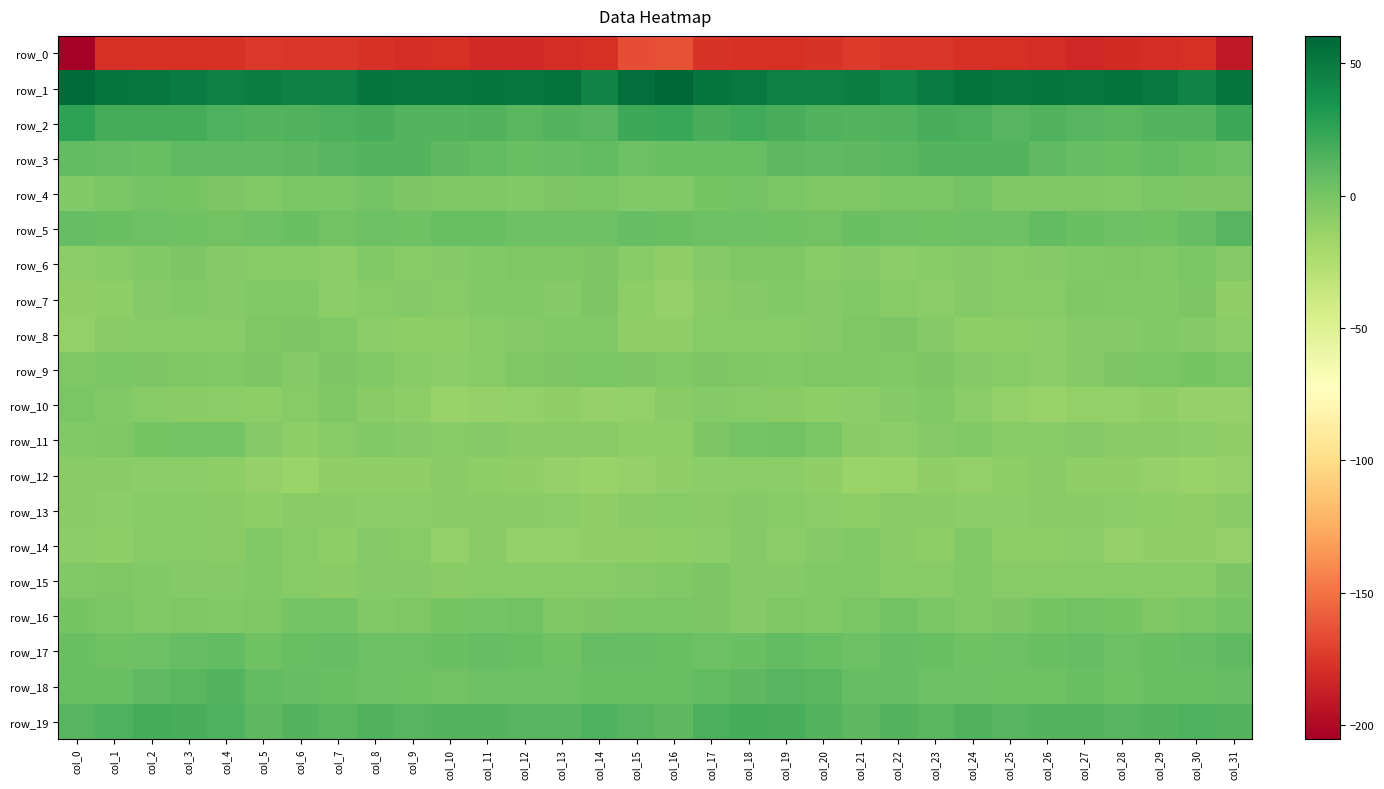

Reading right to left, extract all data points from this chart.

row_0: -191.0	-178.5	-179.6	-181.4	-182.9	-180.1	-179.2	-179.0	-176.2	-176.0	-174.2	-176.4	-179.1	-177.6	-176.9	-163.3	-165.7	-178.9	-180.2	-182.0	-182.4	-179.2	-179.8	-177.5	-176.2	-175.4	-174.3	-177.8	-178.5	-178.0	-178.5	-205.4
row_1: 52.8	43.9	50.5	53.9	51.3	52.7	51.2	53.4	48.5	43.4	47.8	46.3	46.5	50.9	52.5	60.4	56.0	44.6	53.7	52.0	52.2	51.8	51.7	53.1	45.1	45.2	47.7	45.4	48.4	51.4	52.2	57.4
row_2: 21.0	13.4	12.8	11.4	12.4	14.4	12.4	16.3	17.1	14.7	12.9	14.7	17.4	19.0	17.1	22.5	21.4	12.2	12.8	10.8	14.0	13.5	13.2	17.0	16.8	13.8	13.1	15.5	18.6	18.2	17.8	26.2
row_3: 3.4	5.8	8.5	5.7	7.0	8.7	13.0	13.6	12.6	10.6	9.8	8.8	9.9	5.6	6.0	6.1	4.0	7.6	7.3	5.8	7.6	10.3	13.6	12.9	12.2	10.0	9.3	9.5	8.6	4.9	6.7	7.8
row_4: -2.0	-2.2	-1.7	-4.2	-4.0	-3.1	-3.9	0.7	-1.0	-0.9	-3.5	-3.6	-1.5	1.0	-0.4	-4.6	-4.9	-1.9	-2.4	-4.9	-3.1	-3.8	-2.5	0.5	-1.3	-1.5	-4.1	-2.9	-0.4	1.1	-1.7	-4.6
row_5: 12.1	6.4	3.2	3.6	4.5	7.6	3.3	3.3	2.4	3.7	4.6	1.8	2.5	3.9	4.2	4.9	7.0	3.9	3.5	3.4	6.0	6.4	2.7	3.5	1.8	5.0	3.3	1.6	3.2	3.9	4.6	6.4
row_6: -5.4	-1.0	-4.2	-3.4	-4.5	-5.5	-6.5	-5.8	-6.6	-8.3	-5.9	-6.1	-3.6	-3.3	-5.8	-10.2	-7.0	-2.6	-4.0	-3.7	-4.8	-6.0	-6.9	-4.9	-8.7	-6.9	-6.1	-5.6	-2.9	-4.1	-6.8	-8.4
row_7: -10.5	-2.8	-4.9	-4.8	-3.4	-6.2	-6.1	-6.0	-8.3	-6.3	-4.2	-6.0	-4.3	-5.4	-8.0	-12.9	-9.9	-2.8	-5.2	-4.2	-4.0	-6.7	-5.8	-6.8	-8.5	-4.7	-5.0	-5.6	-4.4	-5.9	-9.3	-10.3
row_8: -9.0	-5.7	-4.8	-5.6	-5.7	-9.1	-10.1	-9.9	-6.0	-2.8	-3.1	-5.4	-6.3	-6.6	-6.8	-10.6	-10.9	-4.6	-5.0	-5.5	-6.8	-10.0	-10.0	-9.1	-4.3	-2.6	-3.5	-6.5	-6.2	-6.4	-7.8	-11.3
row_9: -1.9	-0.7	-1.9	-2.6	-6.0	-8.2	-7.1	-5.6	-2.6	-4.7	-3.4	-3.3	-4.1	-3.6	-2.0	-4.0	-2.8	-0.9	-2.0	-3.7	-7.0	-8.5	-6.3	-4.7	-2.7	-5.0	-2.5	-4.4	-3.6	-2.9	-1.8	-3.2
row_10: -12.7	-12.7	-10.9	-11.4	-12.3	-13.9	-11.6	-8.4	-4.4	-5.0	-9.1	-10.0	-7.7	-6.7	-5.7	-7.5	-11.3	-12.4	-10.6	-11.8	-12.7	-13.9	-10.2	-7.1	-3.6	-6.6	-10.1	-9.1	-7.4	-6.2	-4.1	-1.7
row_11: -10.3	-8.3	-7.6	-8.0	-5.8	-6.2	-6.3	-4.3	-5.4	-8.7	-7.2	-1.6	1.5	0.3	-2.5	-9.3	-9.4	-8.0	-7.6	-7.5	-5.1	-7.0	-5.1	-4.5	-6.4	-9.3	-5.4	0.3	1.1	0.0	-3.5	-4.0
row_12: -13.2	-13.8	-13.2	-11.0	-10.4	-8.1	-9.8	-11.7	-10.5	-13.7	-14.5	-10.5	-8.8	-8.8	-8.3	-11.1	-13.3	-13.6	-12.7	-10.3	-9.9	-8.0	-10.8	-11.2	-11.1	-15.0	-13.2	-9.5	-8.7	-8.7	-7.9	-7.9
row_13: -8.0	-10.8	-9.2	-8.1	-7.7	-7.3	-8.7	-8.7	-7.6	-7.5	-9.5	-8.4	-6.6	-5.9	-7.5	-6.7	-8.1	-10.4	-8.7	-7.8	-7.2	-8.0	-8.8	-8.1	-7.5	-8.1	-9.5	-7.6	-6.1	-6.5	-8.2	-7.9
row_14: -13.2	-11.0	-11.2	-12.7	-9.0	-10.1	-9.3	-4.7	-9.5	-8.1	-4.5	-5.8	-8.2	-5.3	-8.2	-9.4	-10.5	-10.5	-12.1	-11.5	-8.0	-11.7	-6.4	-6.0	-10.1	-6.4	-4.4	-7.4	-7.0	-6.3	-9.3	-8.6
row_15: -2.9	-6.3	-6.8	-6.7	-6.7	-7.0	-7.0	-4.3	-6.9	-7.0	-4.7	-4.6	-5.5	-5.2	-2.8	-4.3	-5.2	-7.0	-6.6	-6.9	-6.3	-7.8	-5.2	-5.0	-7.1	-6.4	-4.1	-5.5	-5.4	-4.5	-3.5	-4.4
row_16: 1.1	-1.4	-3.5	0.1	1.5	0.1	-2.6	-4.8	-1.6	1.5	-1.1	-4.8	-3.2	-5.2	-2.2	-1.3	-1.4	-2.4	-3.0	1.6	1.0	-0.7	-3.7	-4.4	0.5	1.1	-3.0	-4.4	-3.7	-4.6	-1.7	-0.7
row_17: 9.3	7.3	4.4	3.5	7.3	5.0	3.9	3.2	6.0	6.7	3.7	5.6	8.3	5.0	3.7	5.8	7.3	6.8	3.0	5.6	6.9	4.3	3.3	4.1	6.7	5.6	3.3	7.7	7.4	4.2	3.0	5.0
row_18: 7.2	6.1	4.6	3.1	5.0	2.3	2.4	3.5	3.4	7.2	6.4	11.3	12.4	9.7	8.1	6.2	5.9	6.2	3.4	4.2	4.3	1.5	3.0	3.4	4.7	6.9	7.6	12.7	11.5	9.3	6.3	5.8
row_19: 13.2	15.4	13.2	11.8	13.2	13.3	11.9	14.1	11.5	13.3	10.5	13.1	16.8	18.4	16.4	10.0	12.4	14.7	12.4	12.4	13.1	13.0	12.2	13.8	11.4	12.8	10.4	14.8	17.7	18.2	15.0	11.9